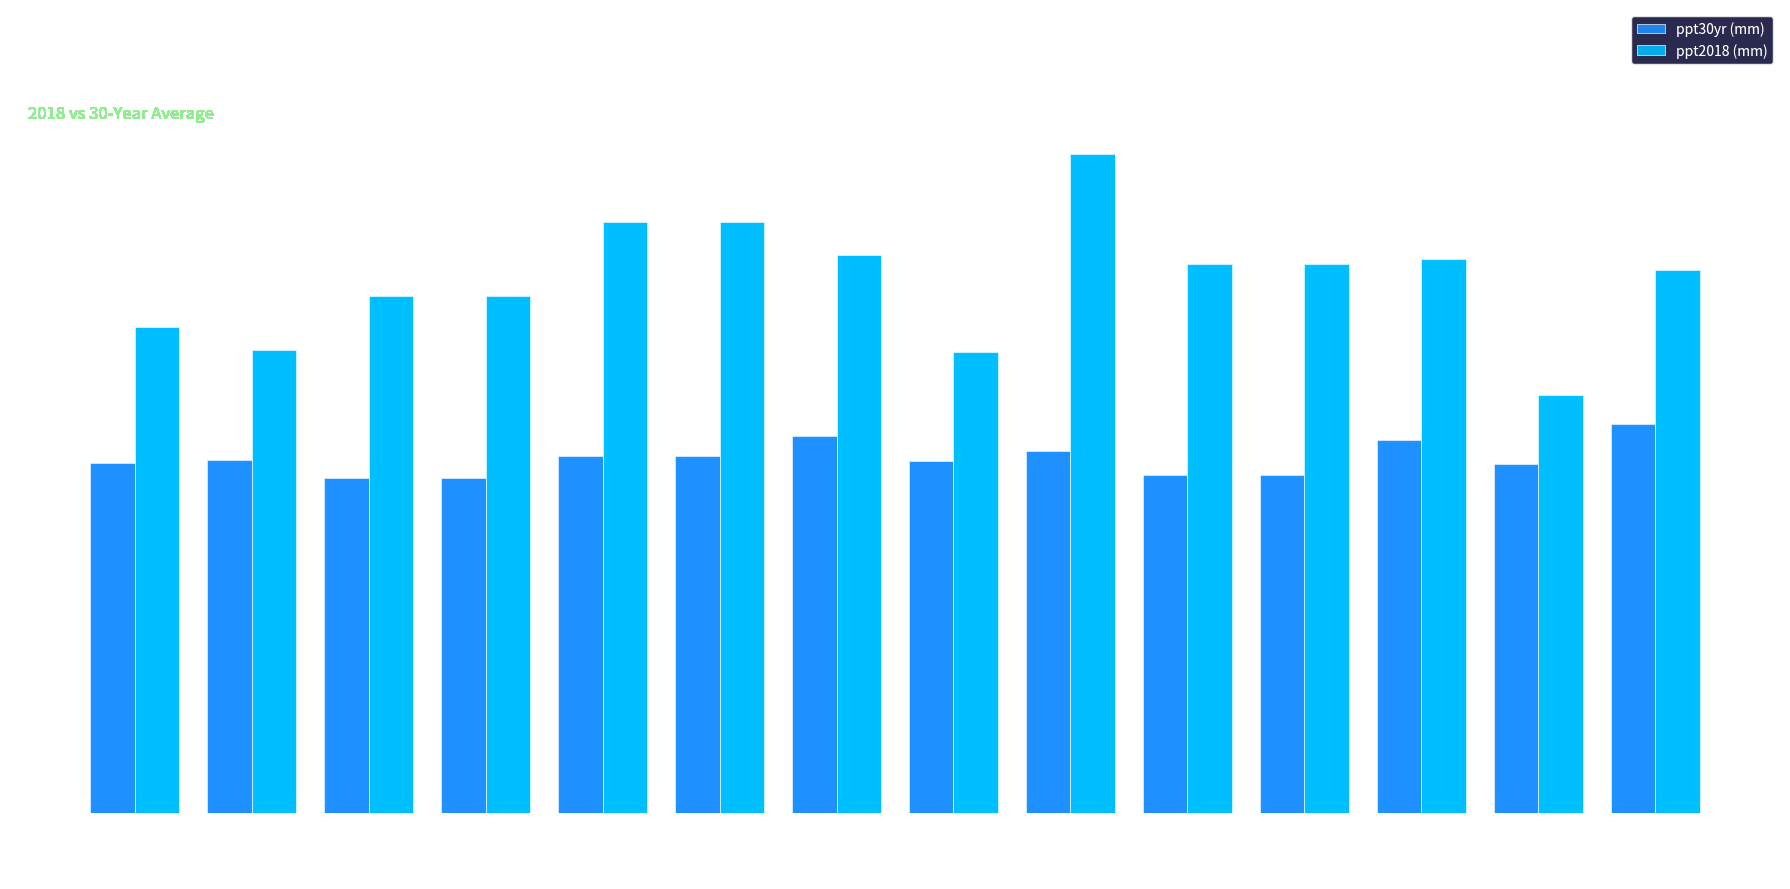

What is the label of the 3rd bar from the left?

CGF-MON-PRO